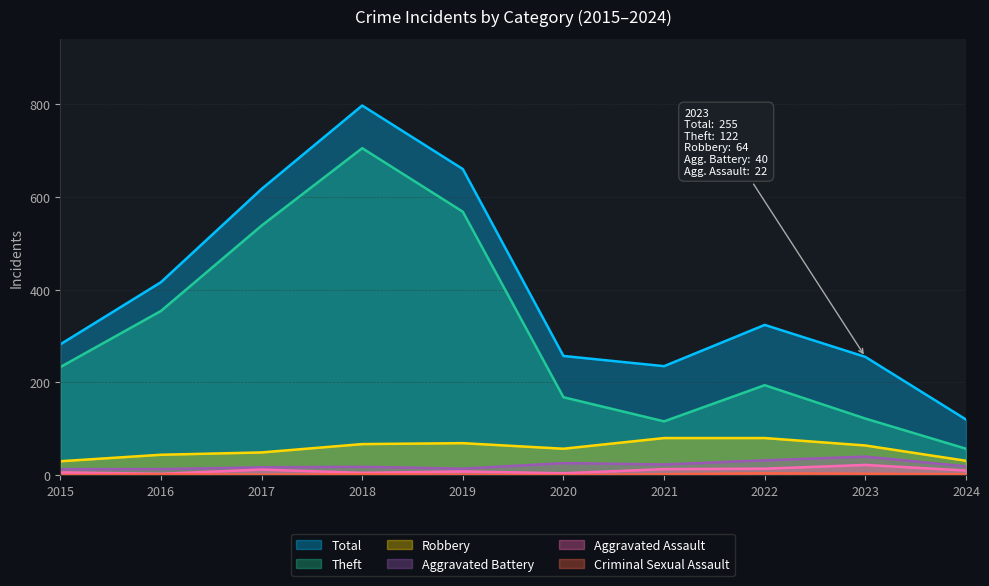

List the series in order of their peak value, lowest first.

Criminal Sexual Assault, Aggravated Assault, Aggravated Battery, Robbery, Theft, Total